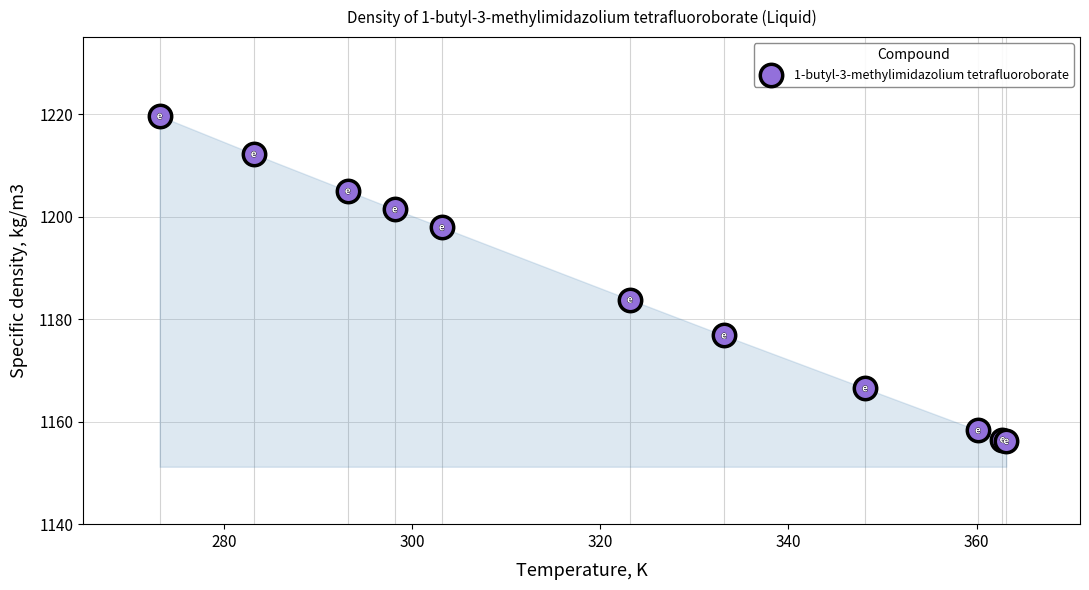

What Y value in the scatter plot is closest to 1187?

1183.8